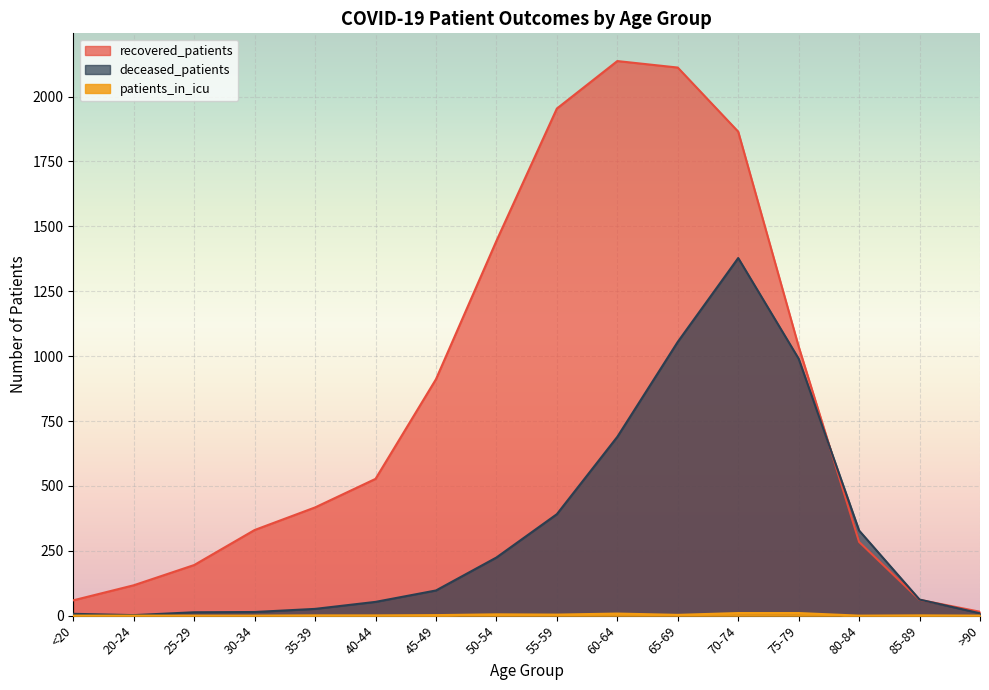

True or false: recovered_patients has a value of 158 at 20-24.

False